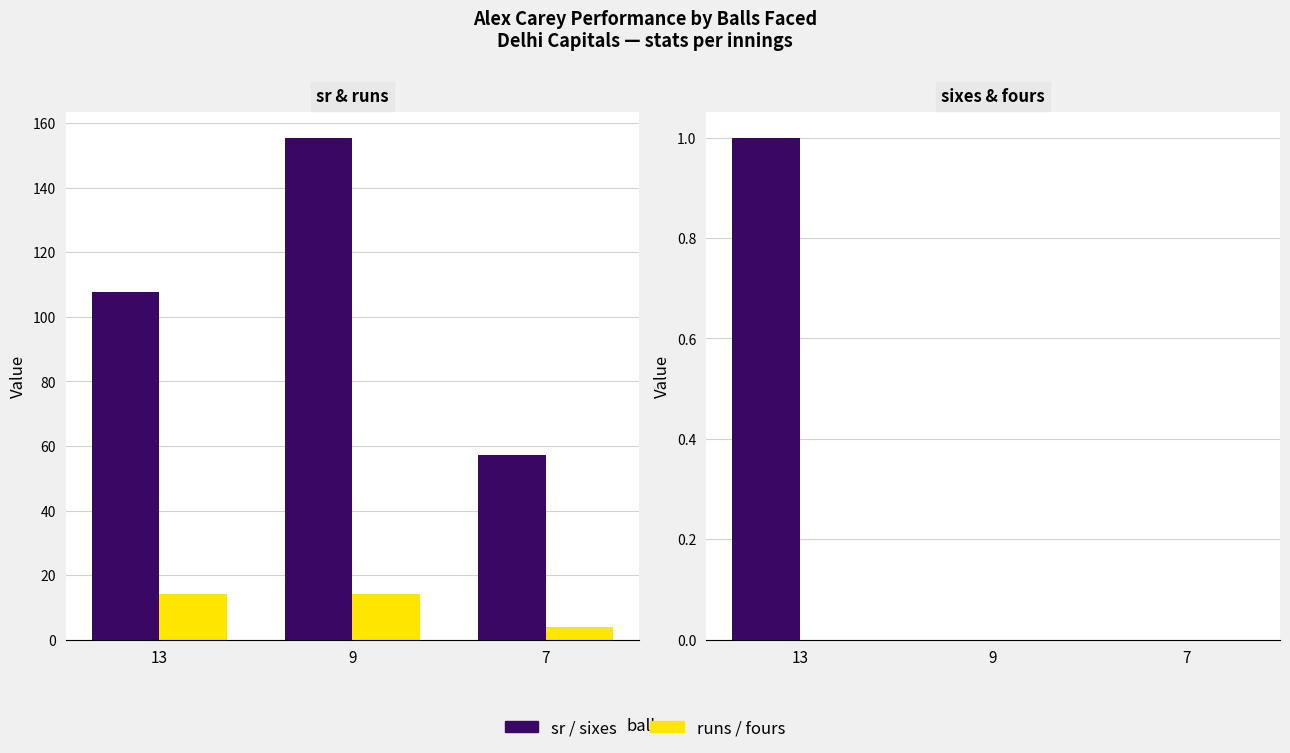

What are all the series names shown in the legend?

sr, runs, sixes, fours